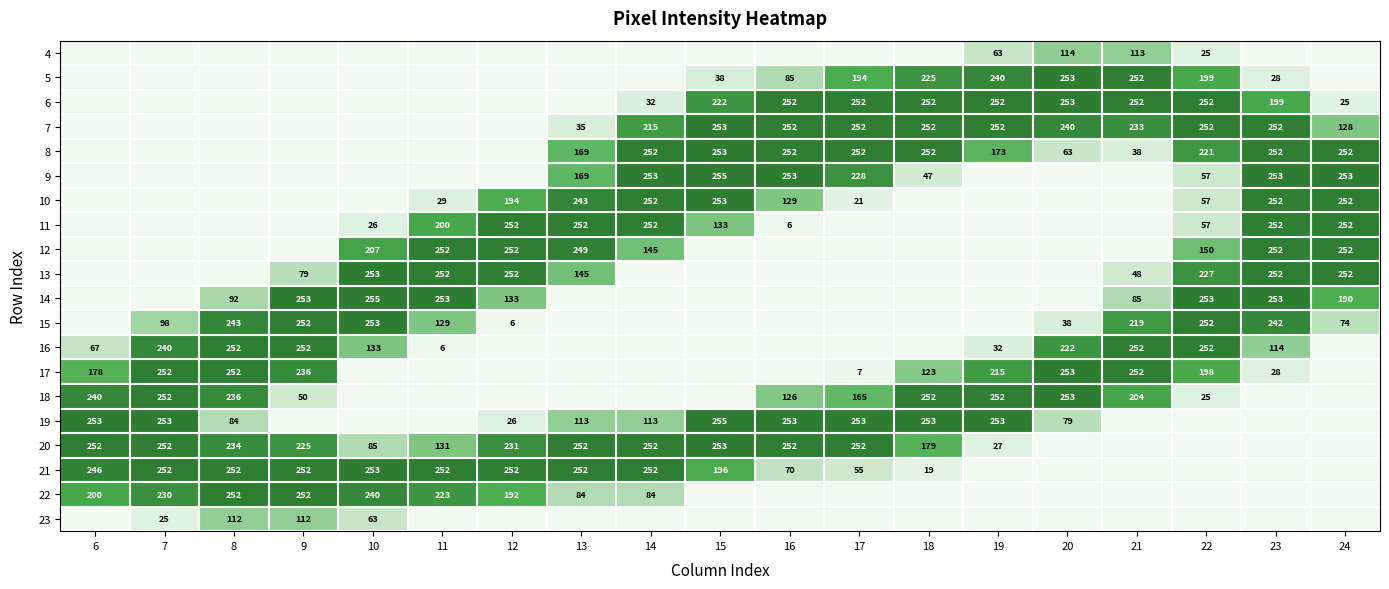

What is the difference between the 9 values at 13 and 18?

122